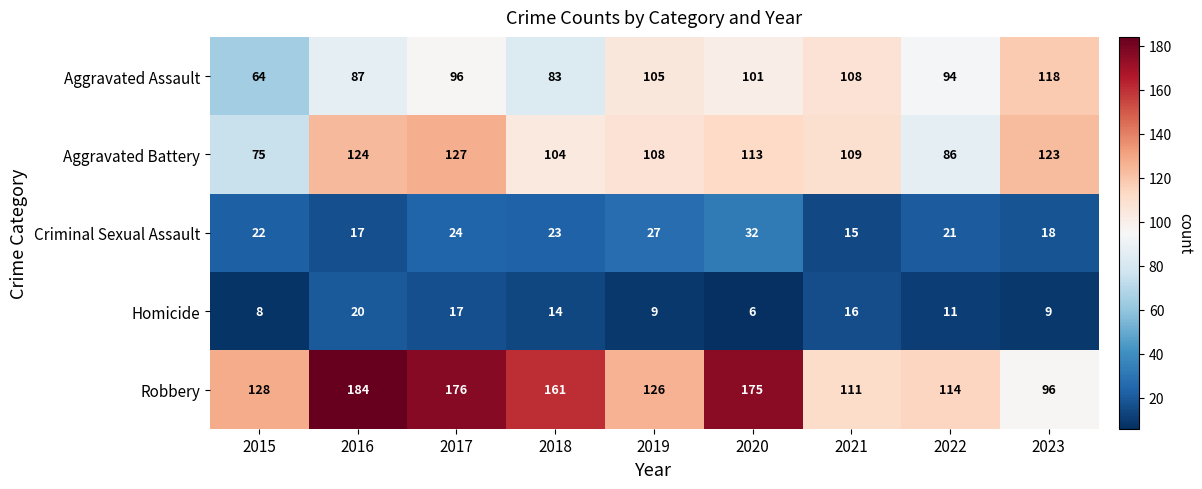

Which series has the widest spread of values?

Robbery